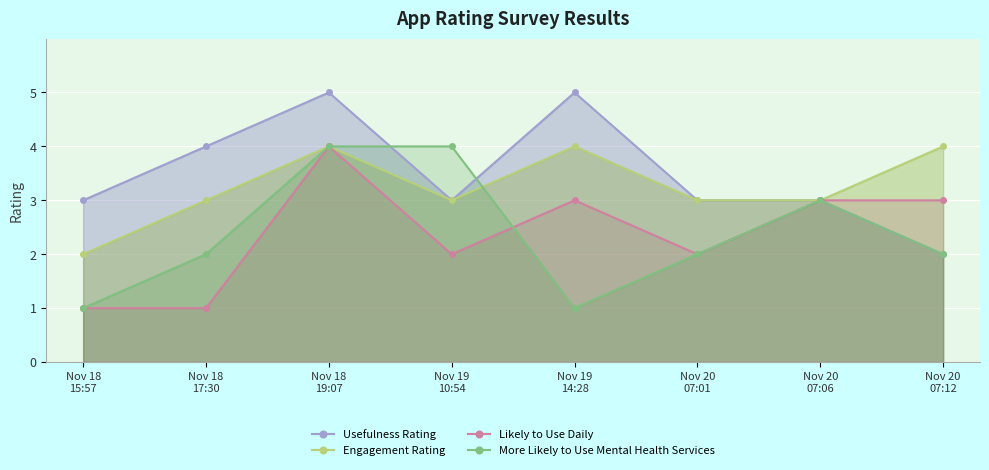

What is the difference between the highest and lowest values at Nov 19
10:54?

2